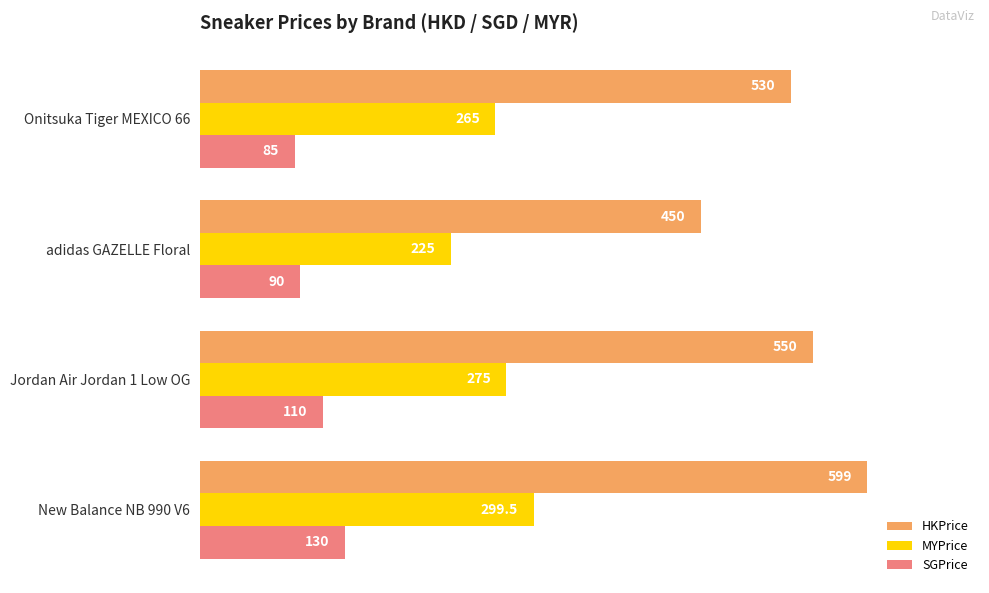

Count the HKPrice values in the range 530 to 599.

3